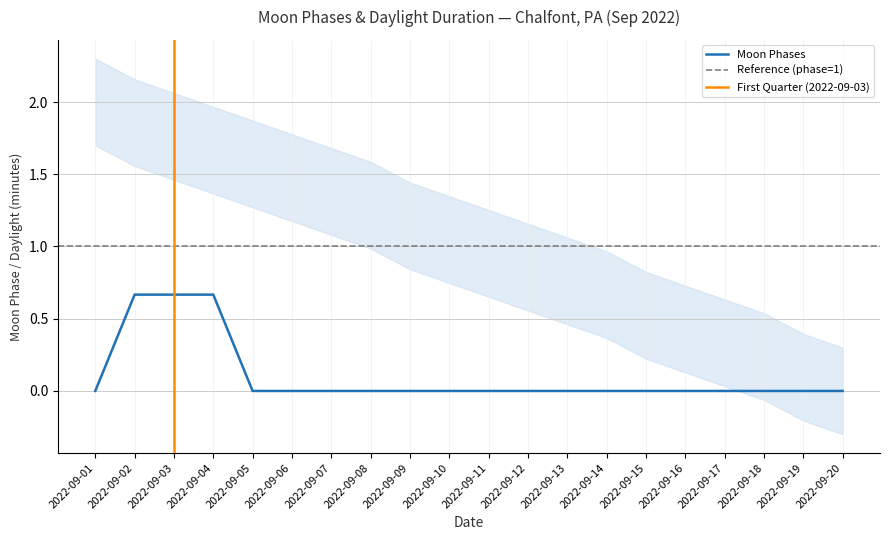

How many interior local peaks (higher than both neighbors) does the data have?

1